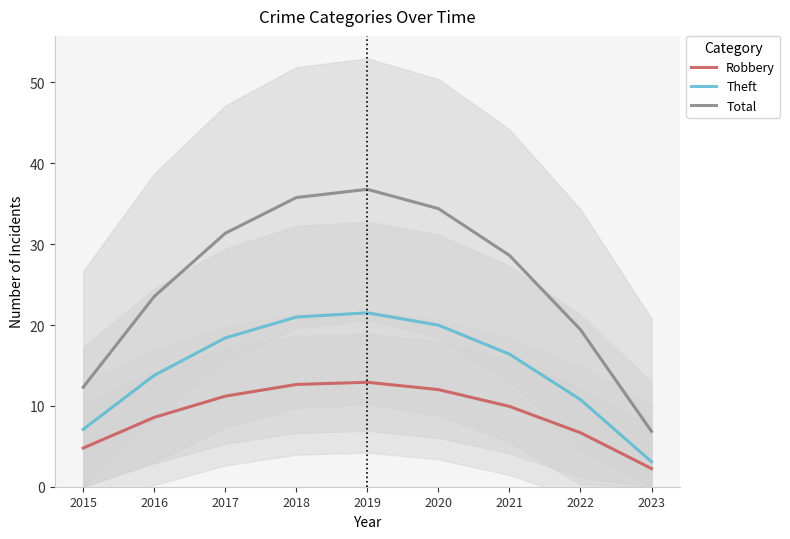

Where is Robbery nearest to the value 7?

2022